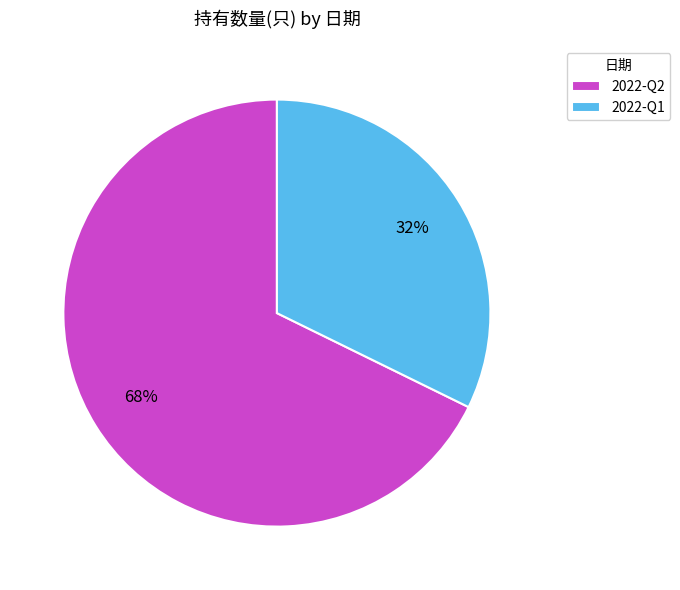

The 2022-Q1 slice represents 32% of the pie. True or false?

True